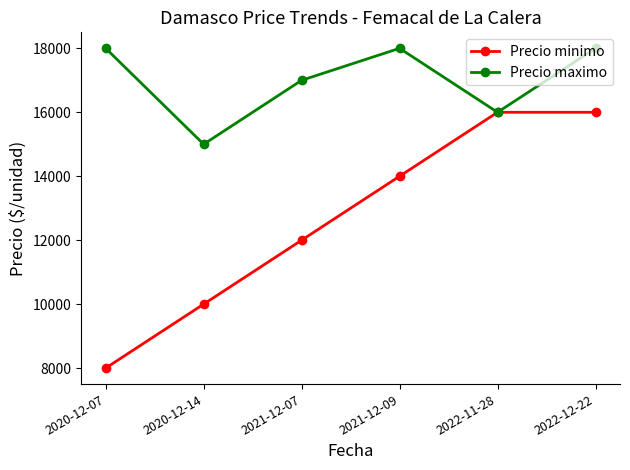

The value of Precio maximo at 2021-12-09 is 26351. True or false?

False